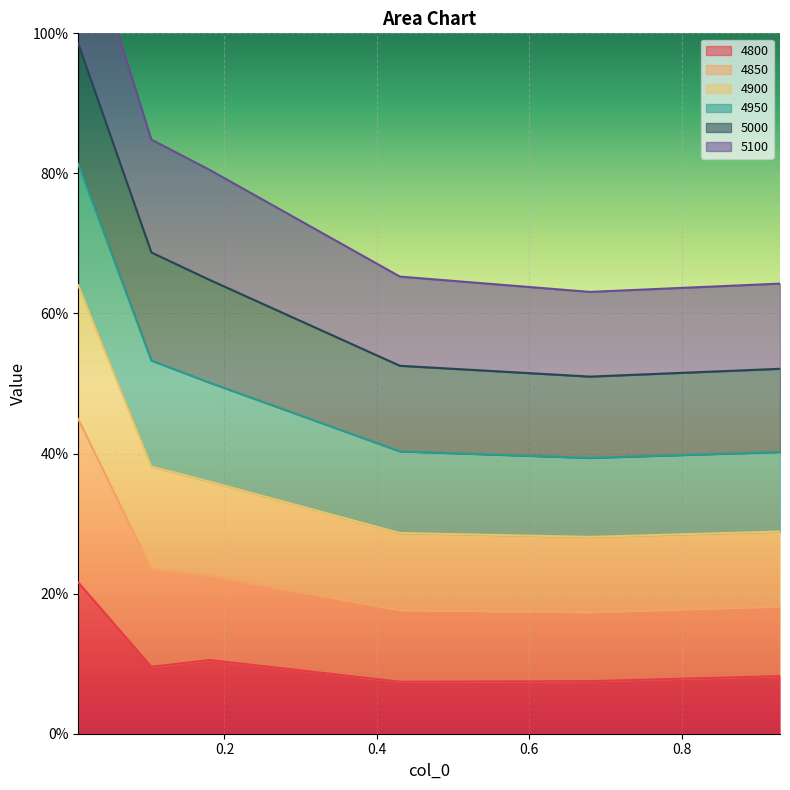

True or false: 4850 and 4800 cross at least once.

False